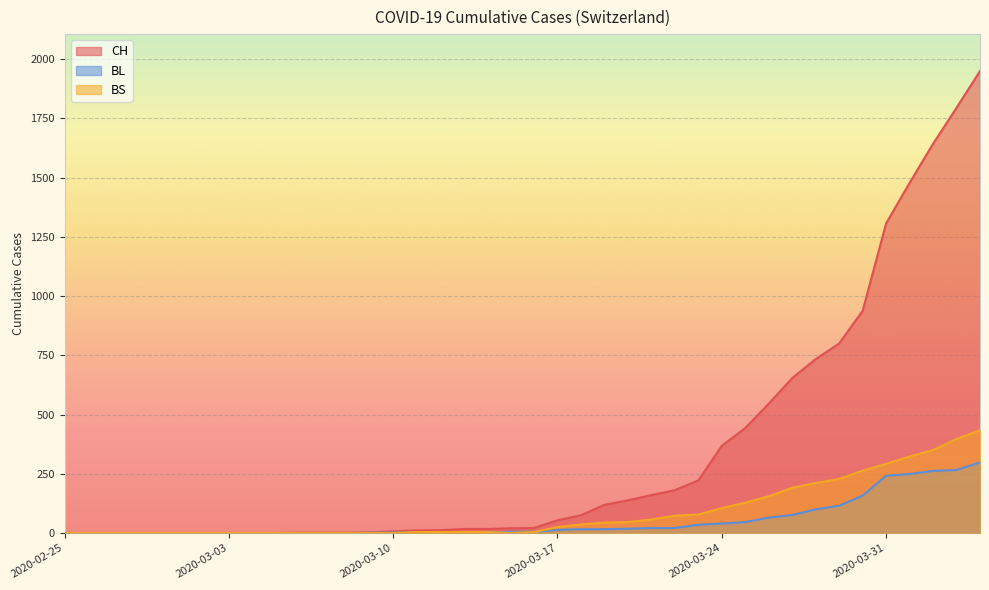

What is the label of the 14th point from the left?

2020-03-09